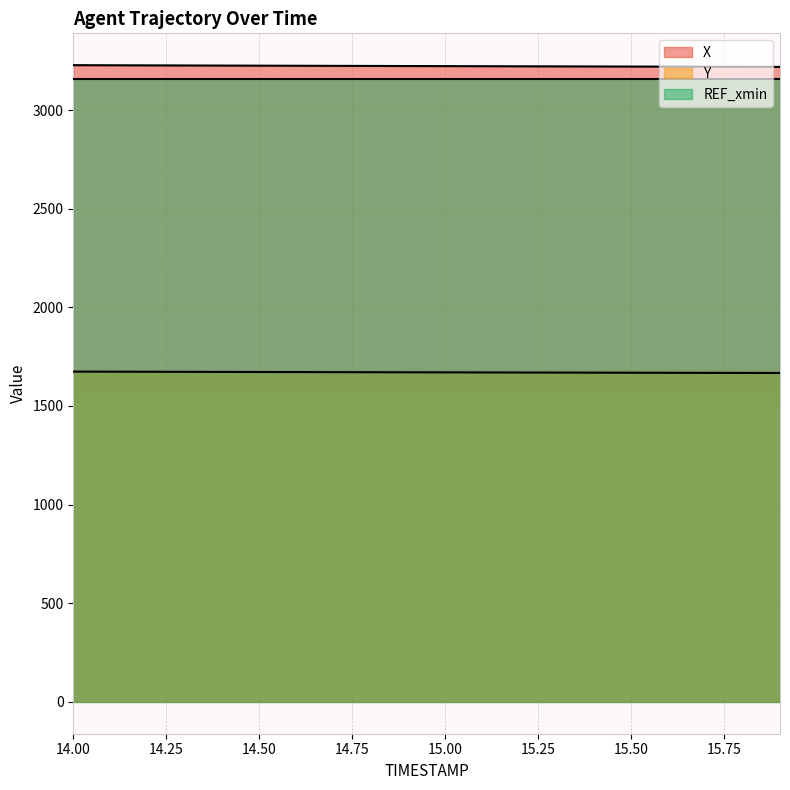

Is it true that X equals 3224.9 at 14.50?

True